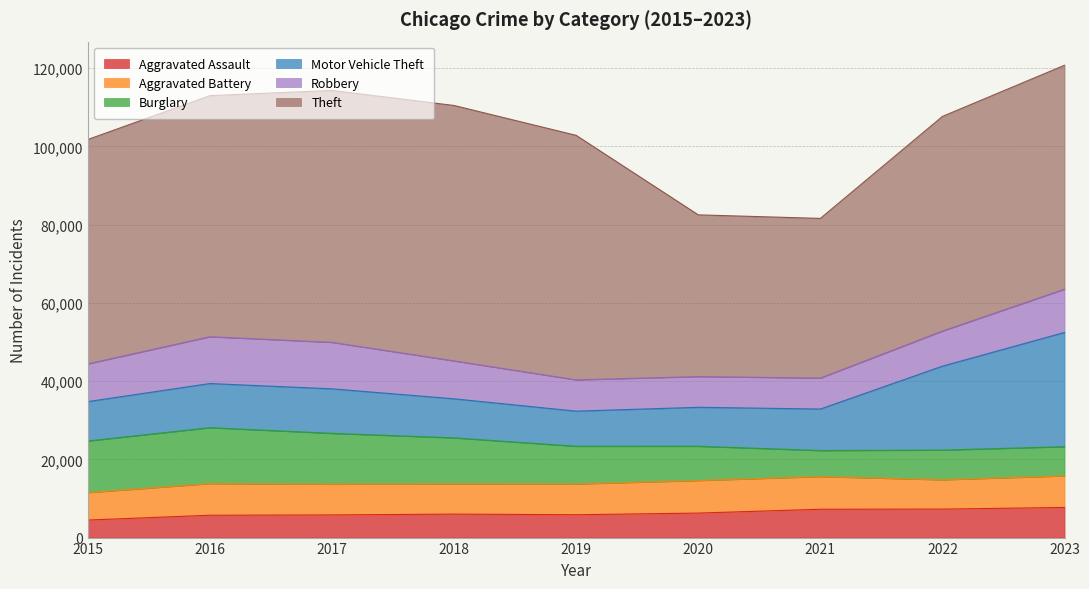

True or false: Aggravated Assault has more than 2 points higher than both neighbors.

False